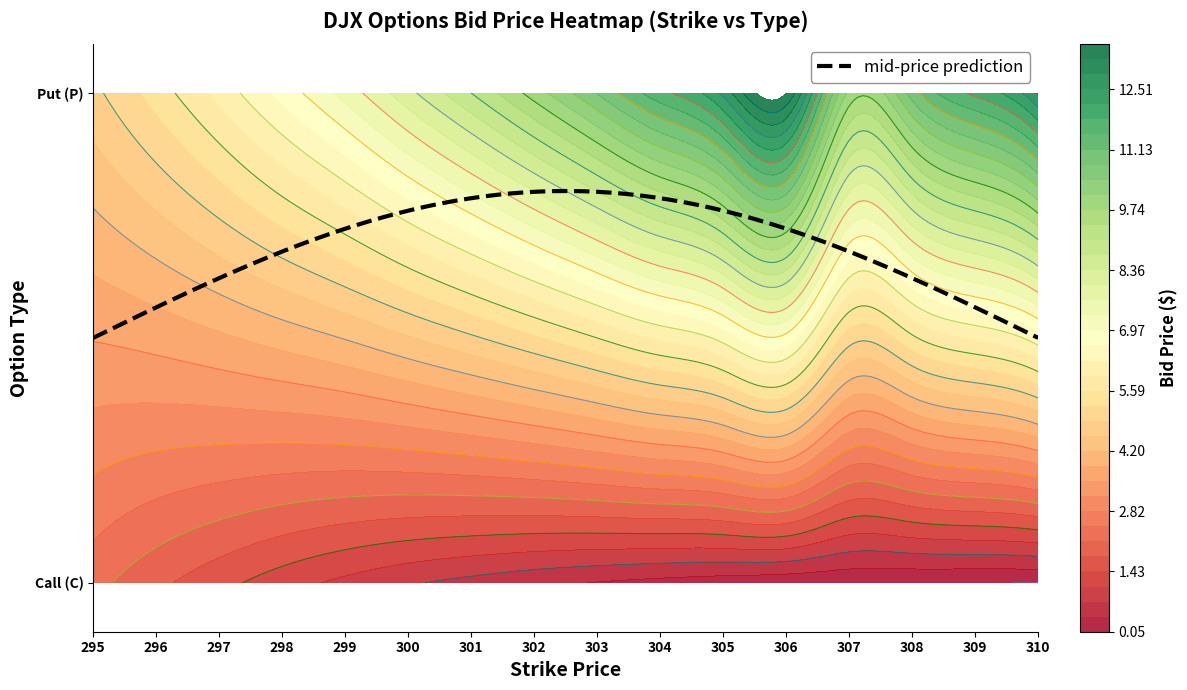

Reading left to right, transcribe all the data shown in this chart.

295: 295=2.3	296=4.8
296: 295=1.9	296=5.4
297: 295=1.6	296=6.0
298: 295=1.2	296=6.8
299: 295=1.0	296=7.5
300: 295=0.8	296=8.2
301: 295=0.6	296=9.1
302: 295=0.5	296=9.9
303: 295=0.4	296=10.8
304: 295=0.3	296=11.7
305: 295=0.2	296=12.6
306: 295=0.2	296=13.6
307: 295=0.1	296=10.0
308: 295=0.1	296=10.9
309: 295=0.1	296=11.9
310: 295=0.1	296=12.9